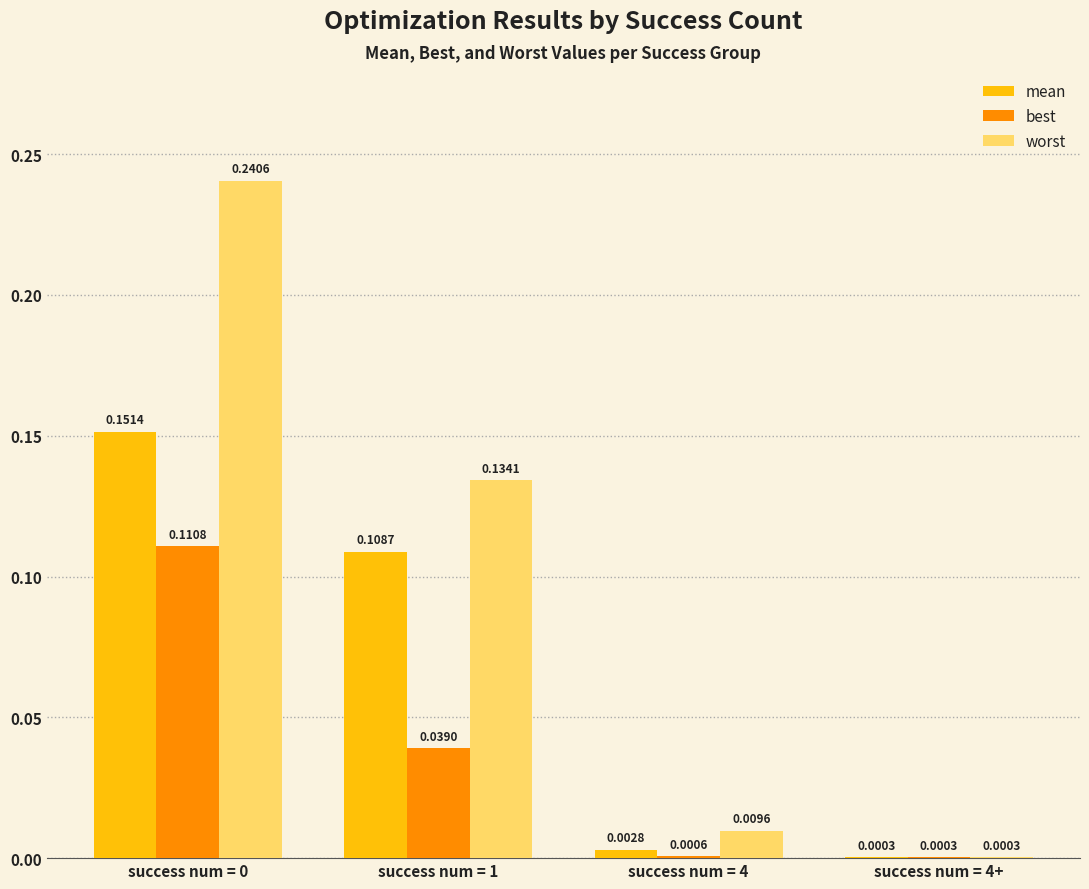

How many groups of bars are there?

4